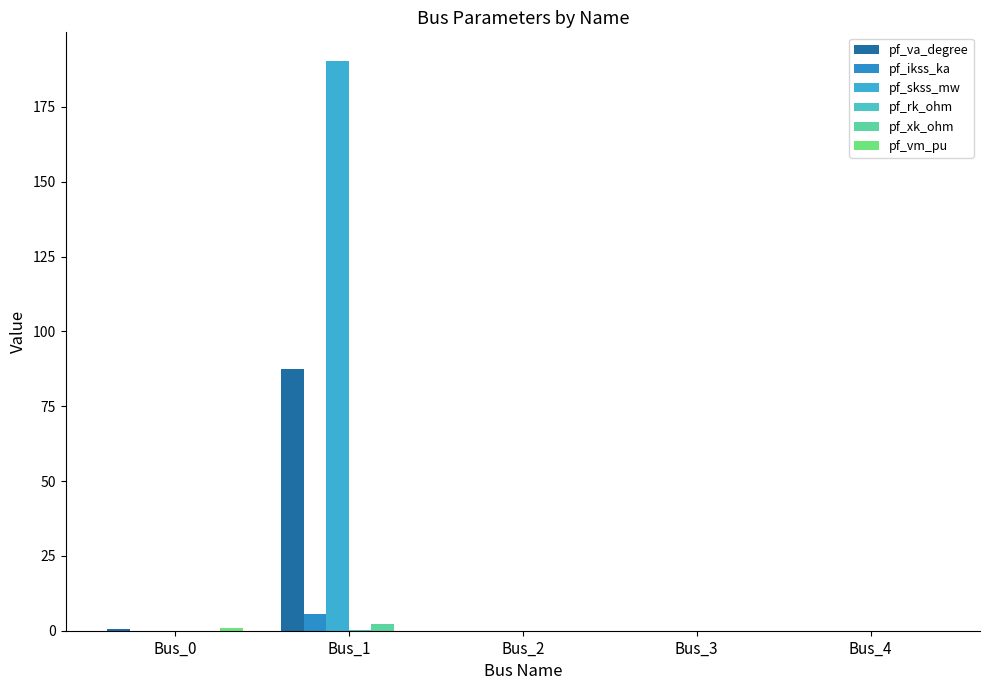

What is the difference between the highest and lowest values at Bus_0?

0.9